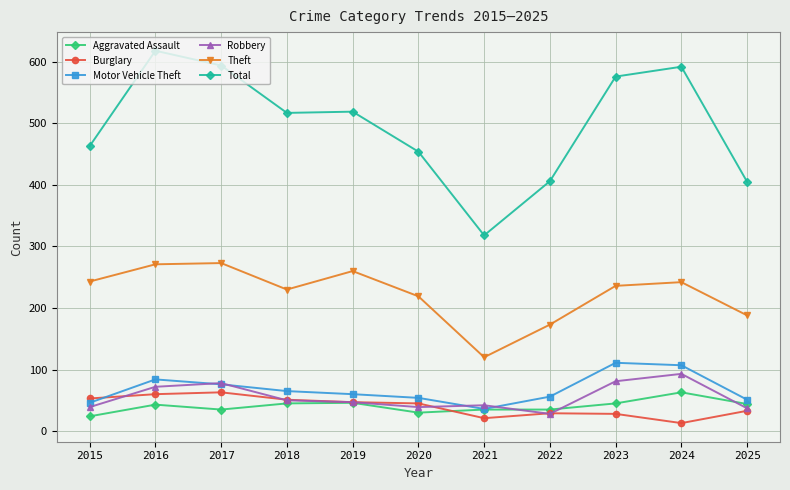

The value of Robbery at 2016 is 50. True or false?

False